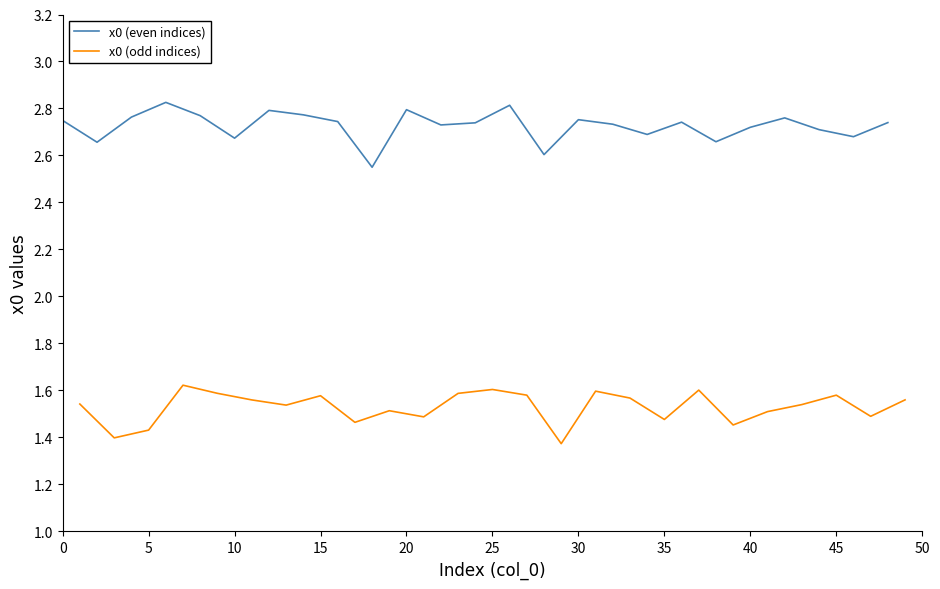

What is the average value of the x0 (odd indices) series?

1.5